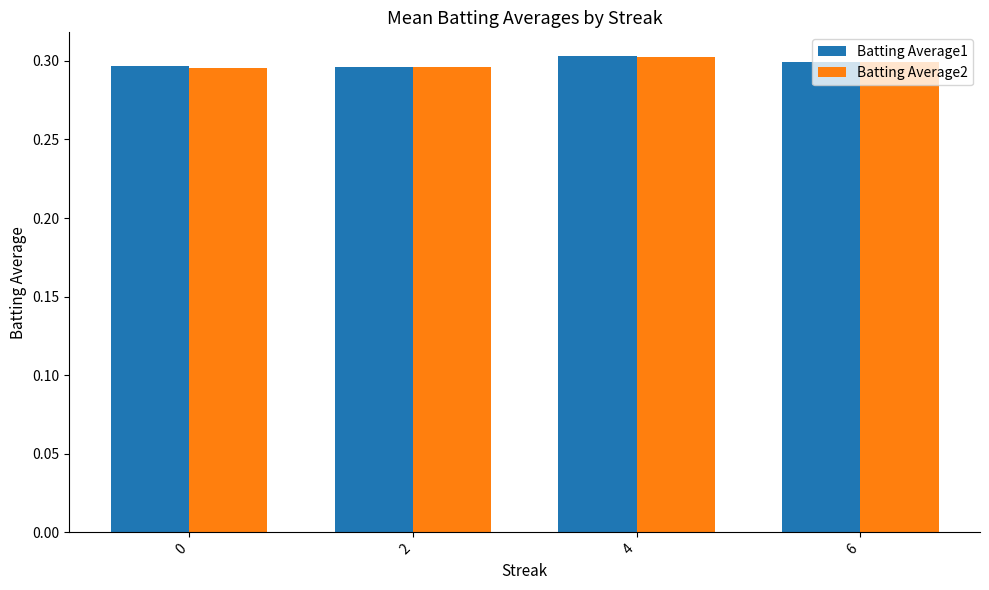

What is the sum of the Batting Average2 values at 6 and 4?

0.6